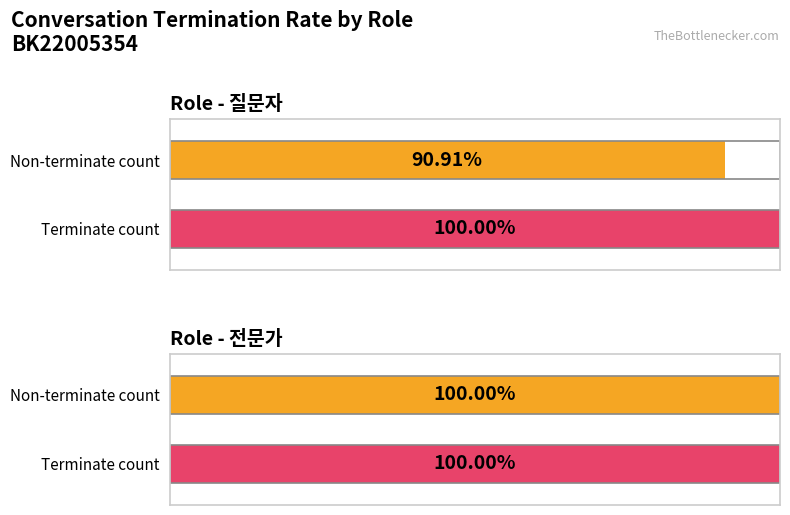

How many bars are there in each group?

2